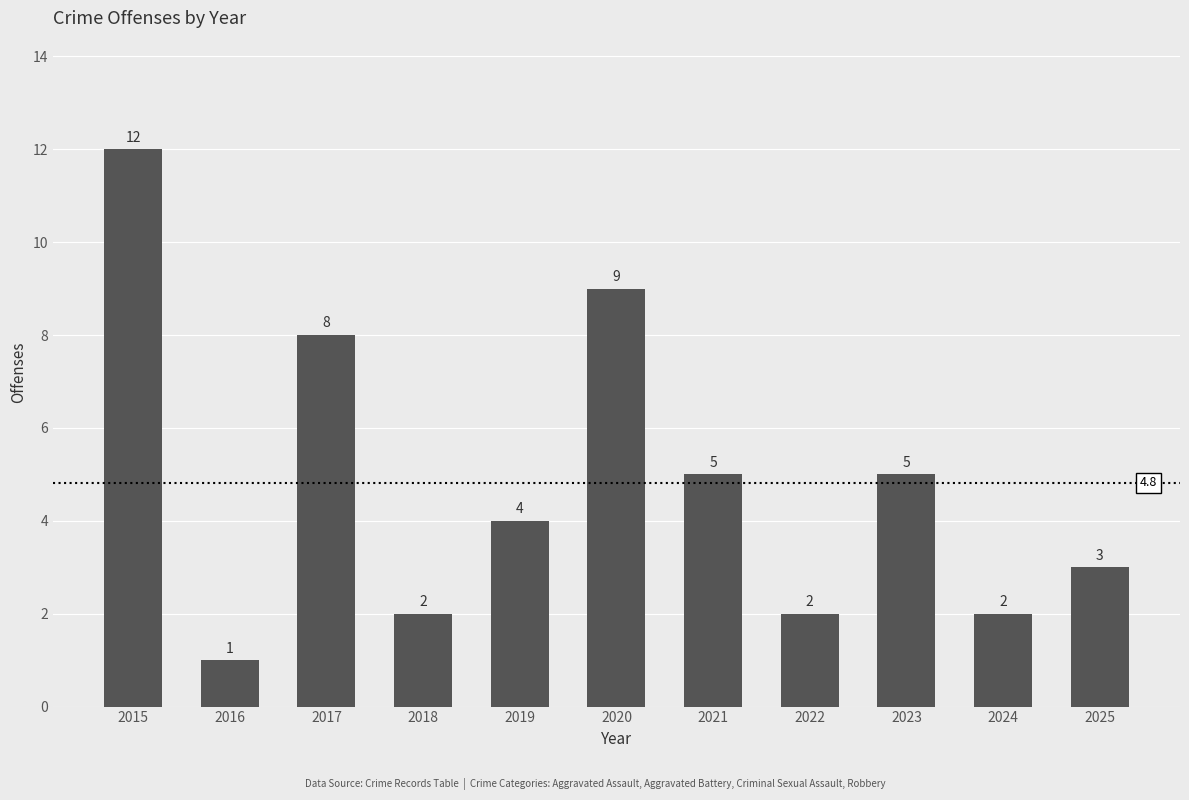

Does the chart contain any negative values?

No